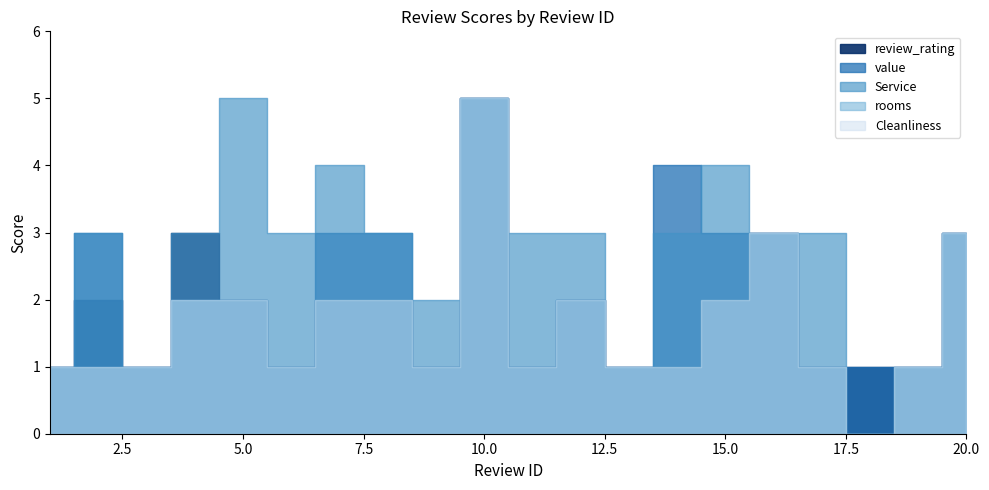

True or false: value and rooms cross at least once.

False